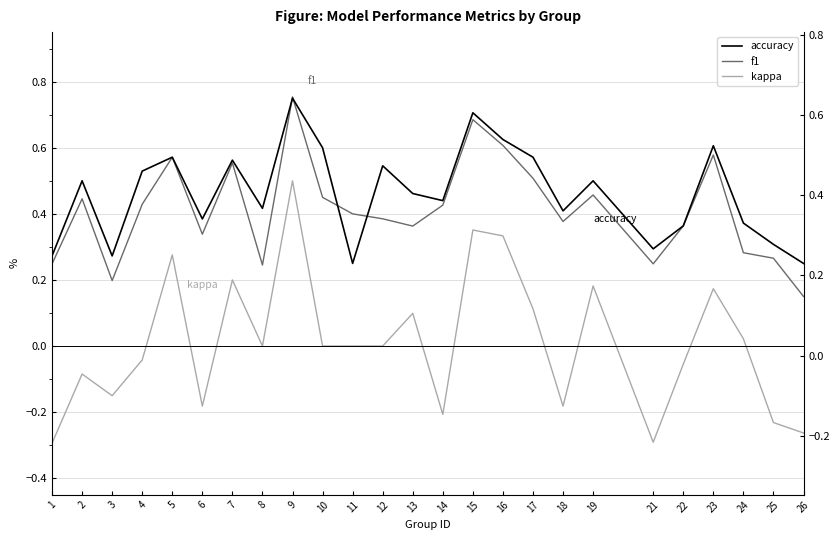

Is this an area chart (filled region under the line)?

No